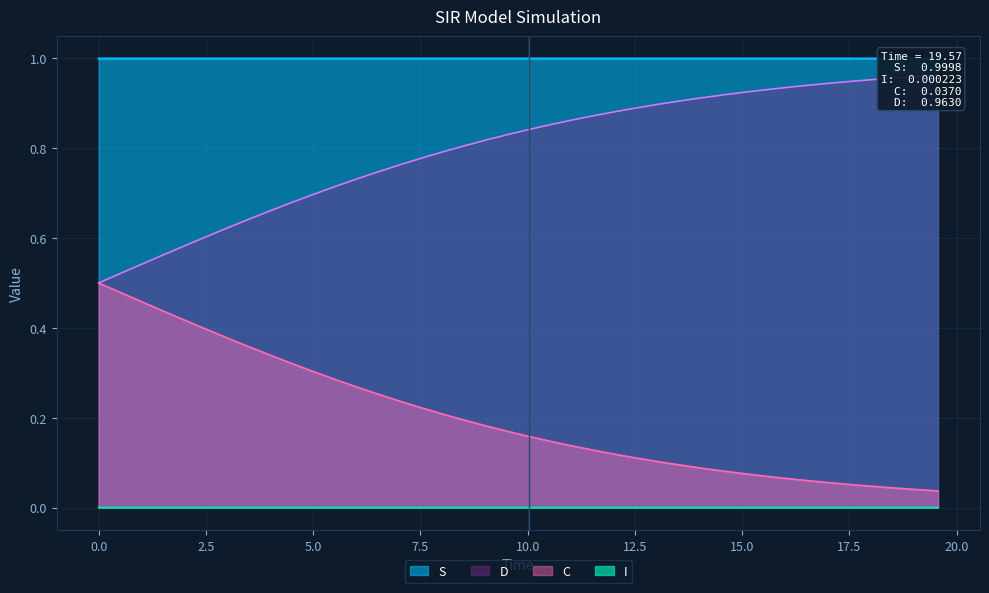

True or false: I and C cross at least once.

False